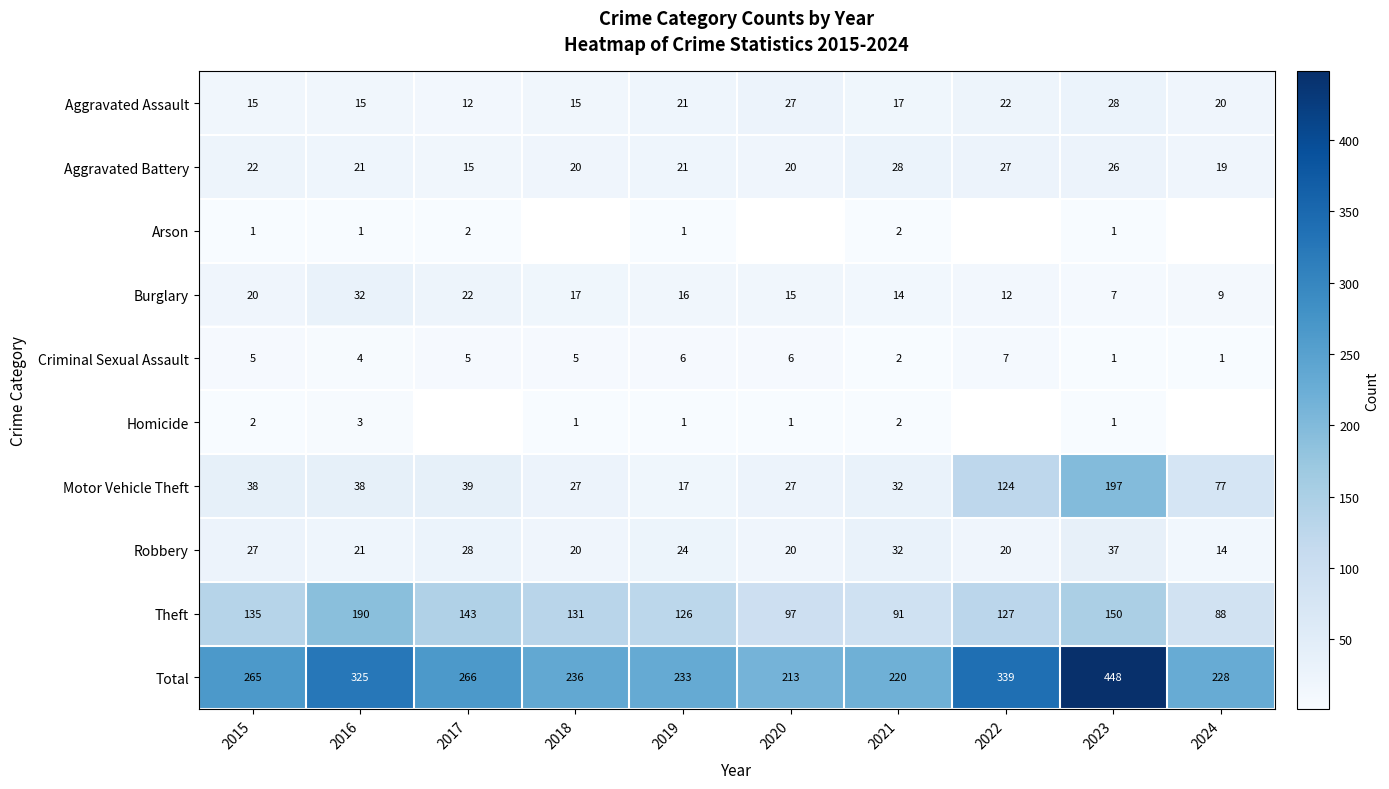

What is the average value of the Aggravated Battery series?

22